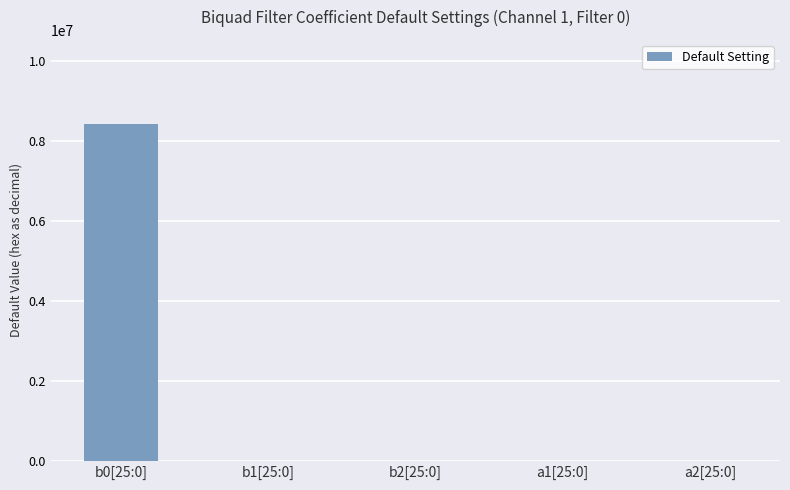

Is it true that the value at b1[25:0] is 4897746?

False